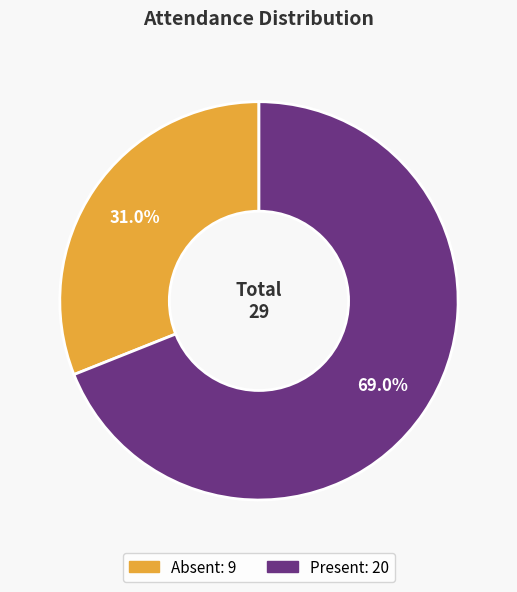

Is there a majority slice in this chart?

Yes